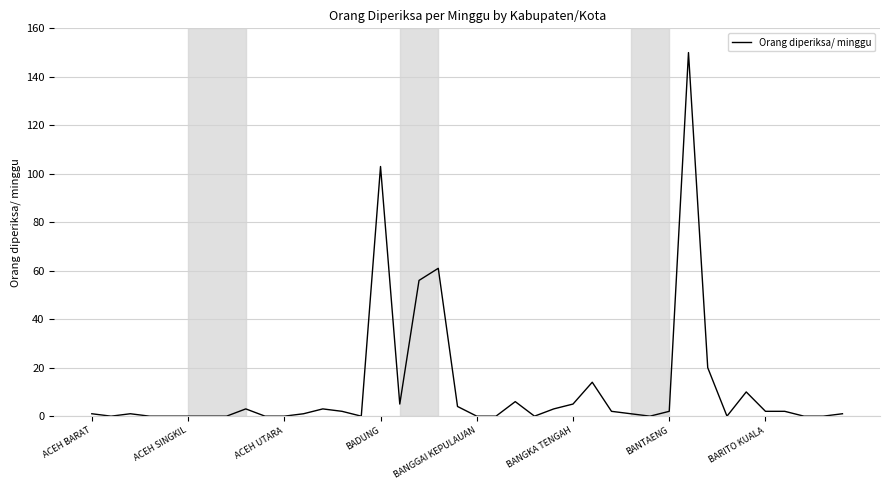

What is the maximum value shown in the chart?

150